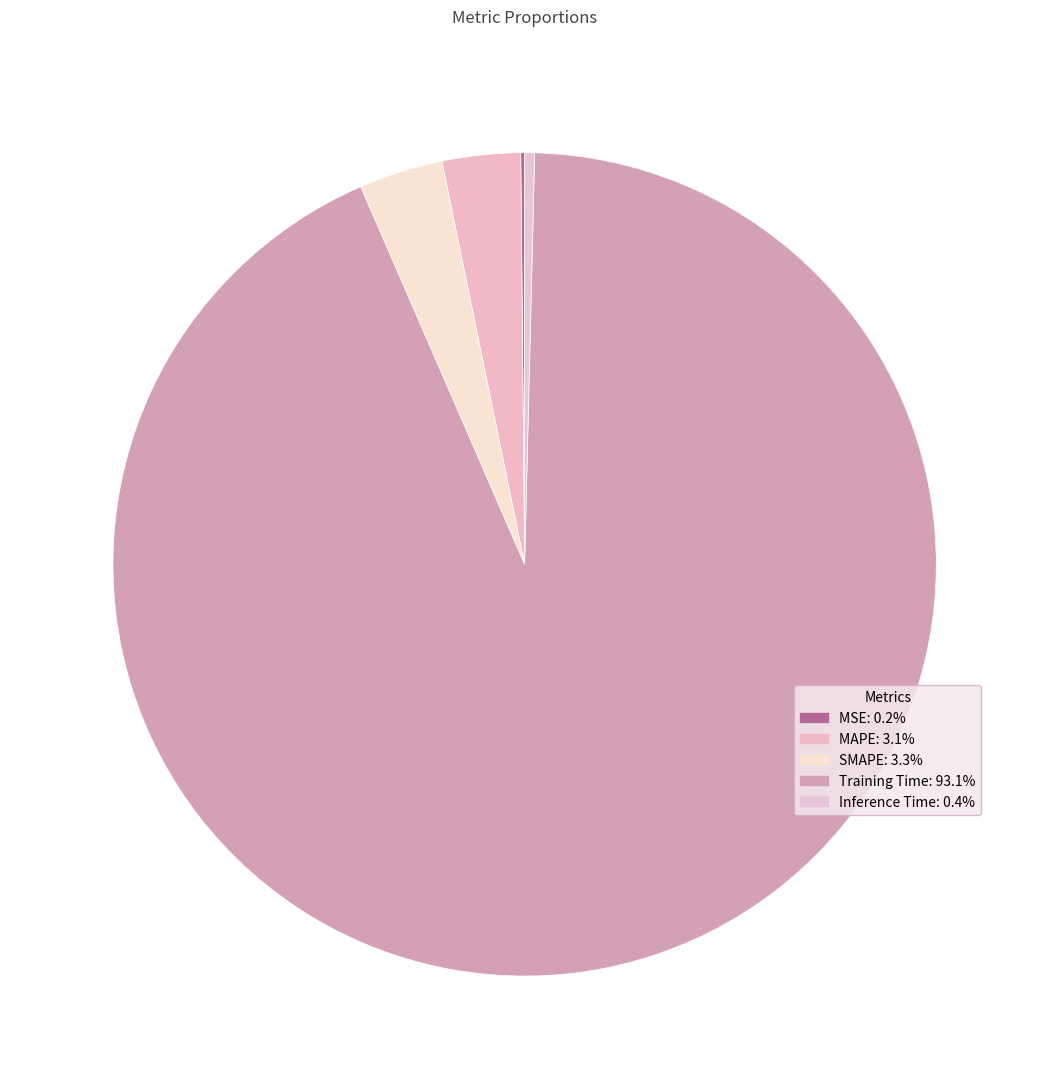

Which category has the smallest portion of the pie?

MSE